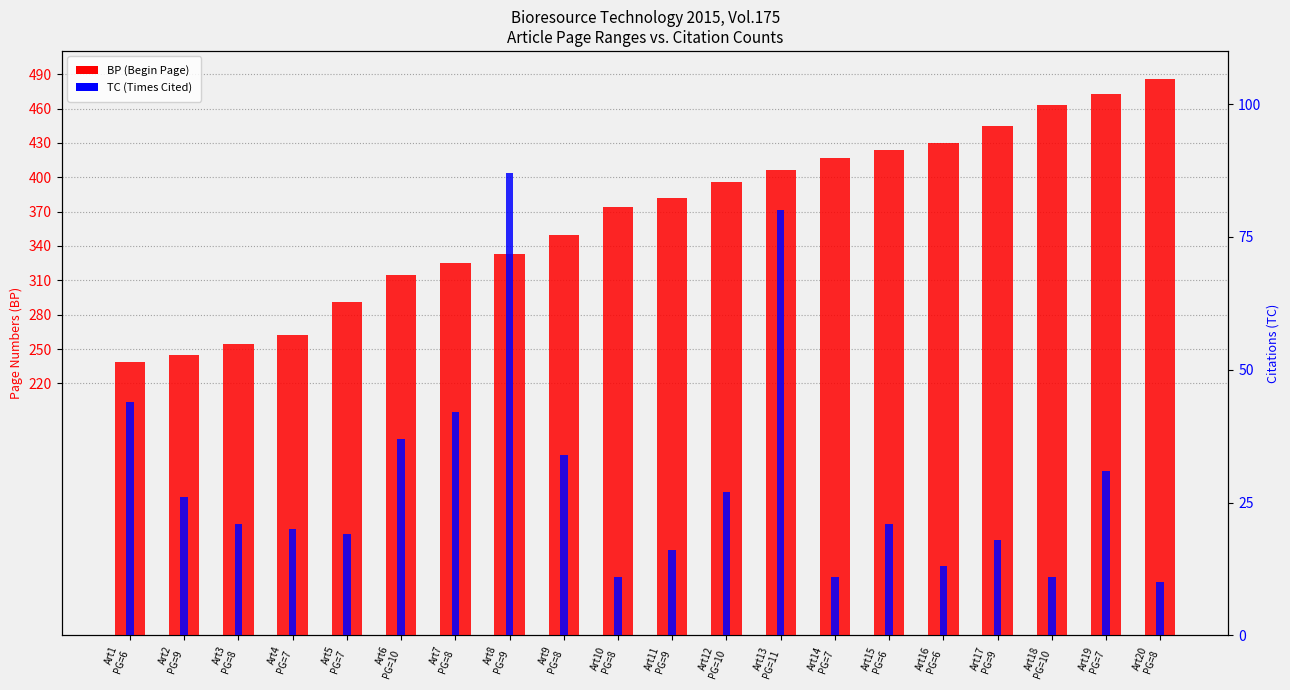

What are all the series names shown in the legend?

BP (Begin Page), TC (Times Cited)